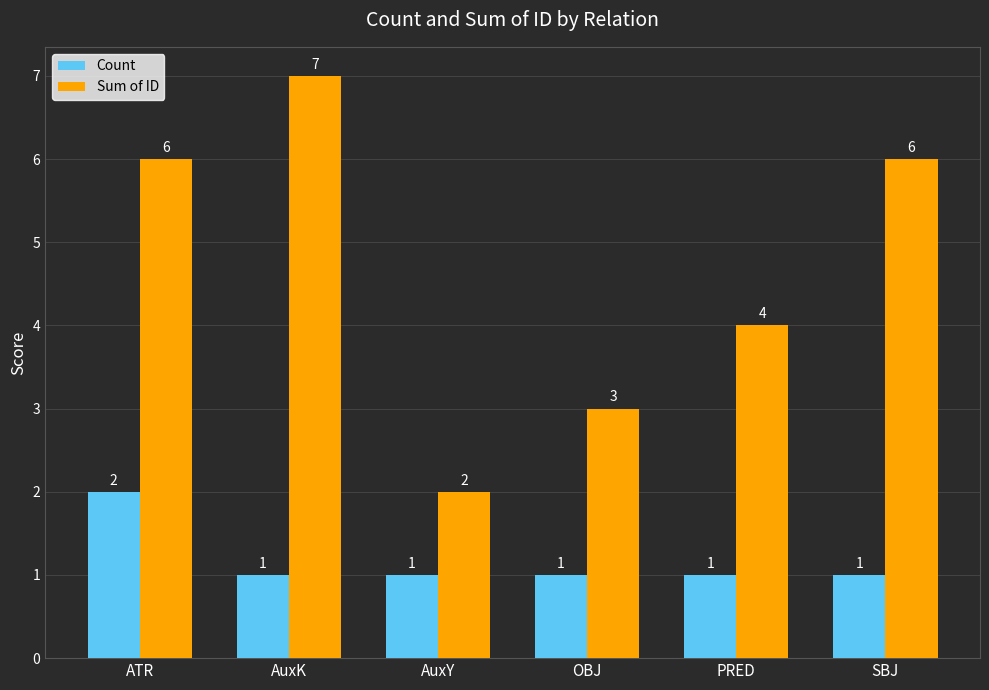

What position from the right is SBJ?

1